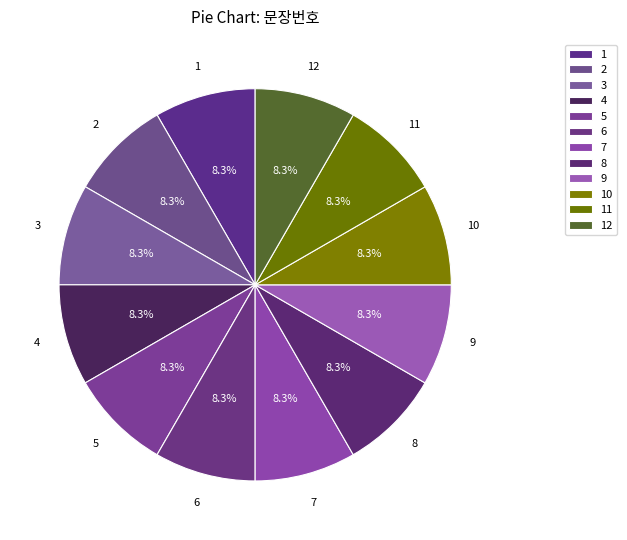

To the nearest percent, what is the average slice percentage?

8%